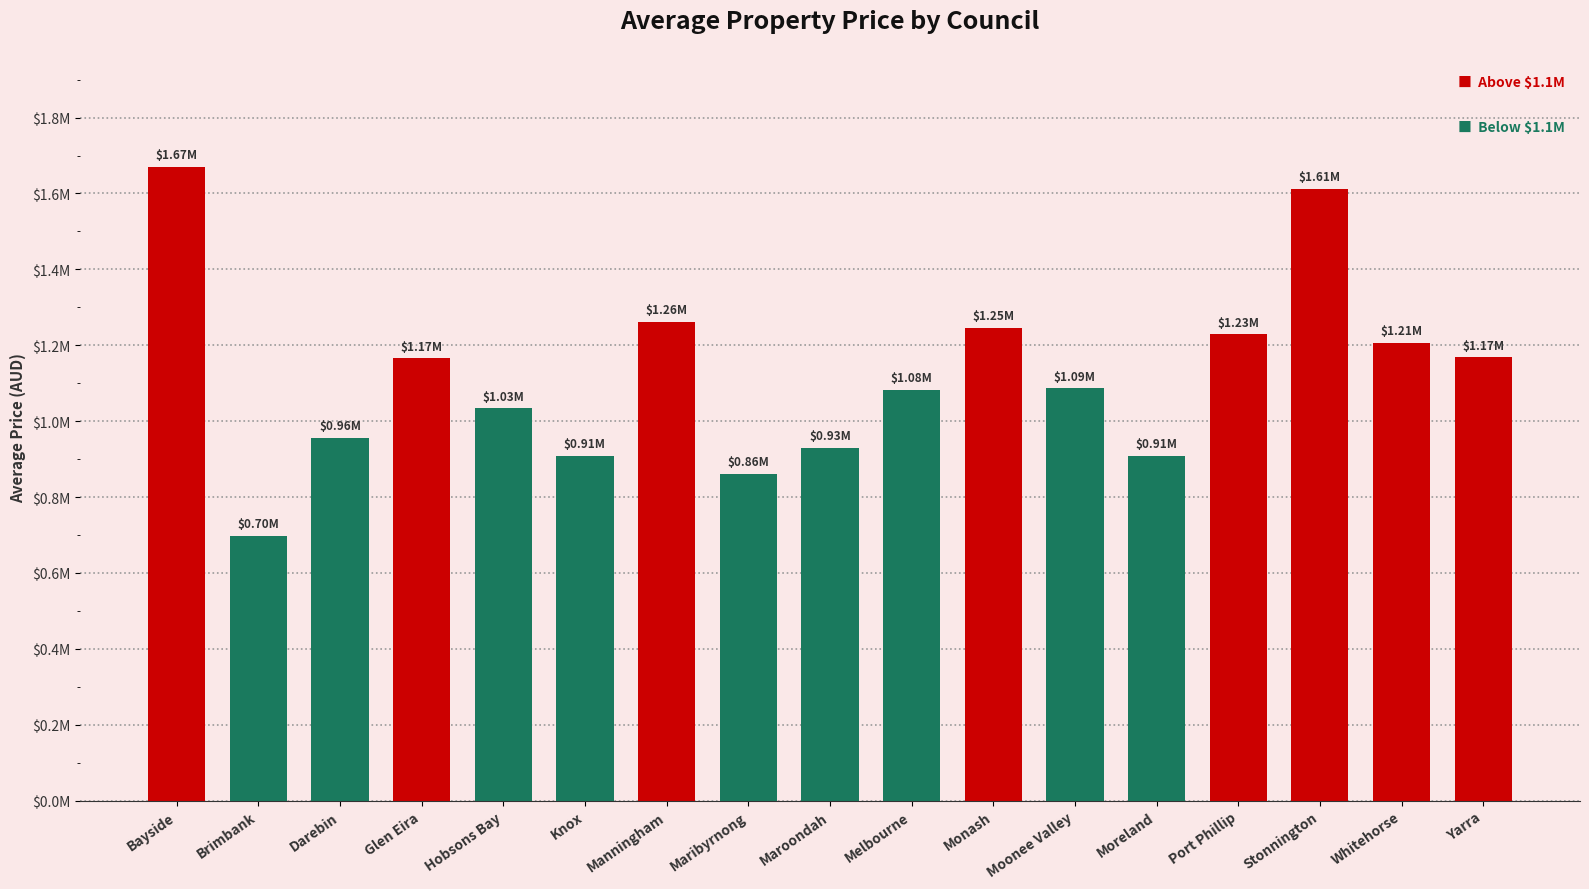

What is the value of the 2nd bar from the left?

696951.4